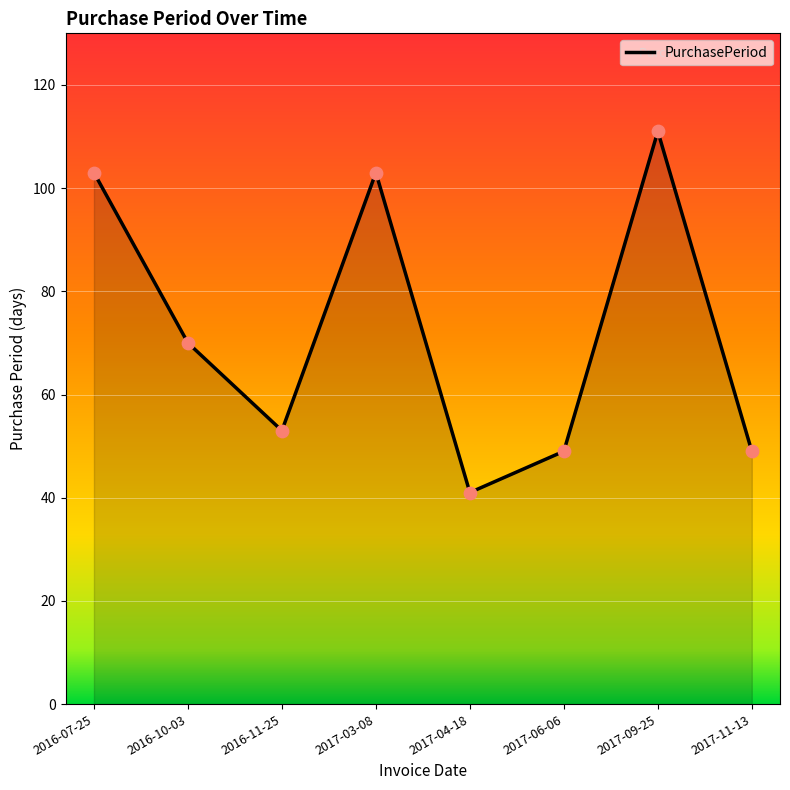

Approximately how many times larger is the value at 2017-09-25 compared to 2017-06-06?

2.3